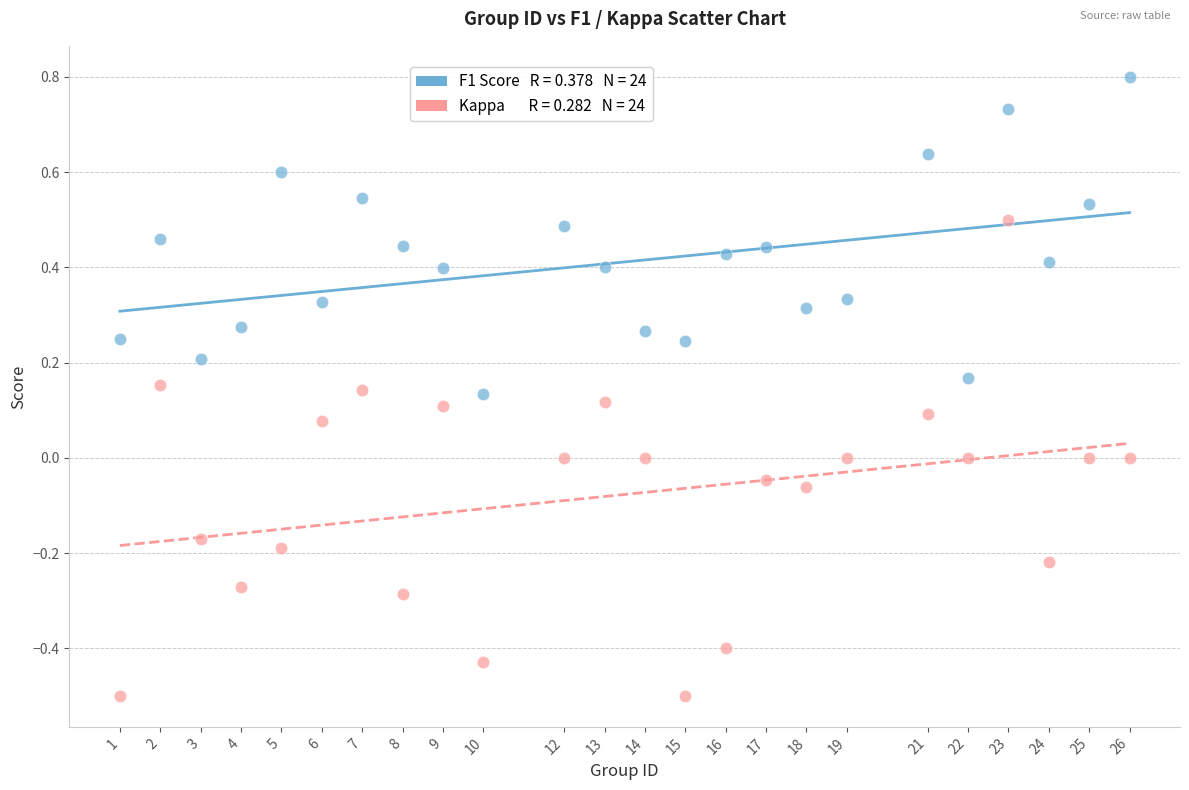

Across all data points, what is the range of Y values (max minus min)?

1.3